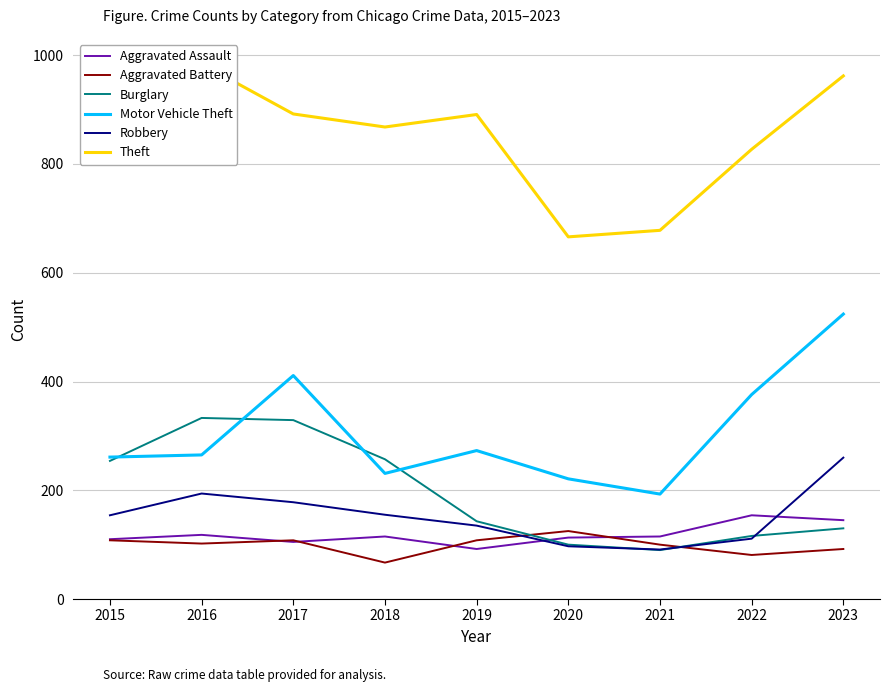

Reading right to left, transcribe all the data shown in this chart.

Aggravated Assault: 2023=145	2022=154	2021=115	2020=113	2019=92	2018=115	2017=105	2016=118	2015=110
Aggravated Battery: 2023=92	2022=81	2021=100	2020=125	2019=108	2018=67	2017=108	2016=102	2015=108
Burglary: 2023=130	2022=116	2021=90	2020=100	2019=143	2018=257	2017=329	2016=333	2015=254
Motor Vehicle Theft: 2023=524	2022=376	2021=193	2020=221	2019=273	2018=231	2017=411	2016=265	2015=261
Robbery: 2023=260	2022=111	2021=91	2020=97	2019=135	2018=155	2017=178	2016=194	2015=154
Theft: 2023=962	2022=827	2021=678	2020=666	2019=891	2018=868	2017=892	2016=984	2015=874